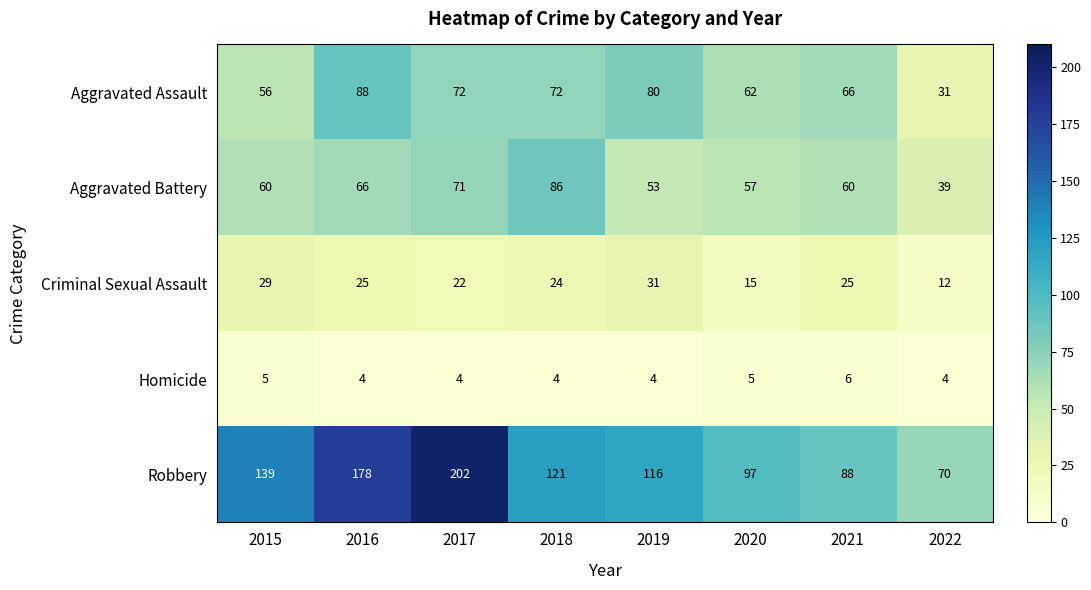

What is the sum of all Aggravated Assault values?

527